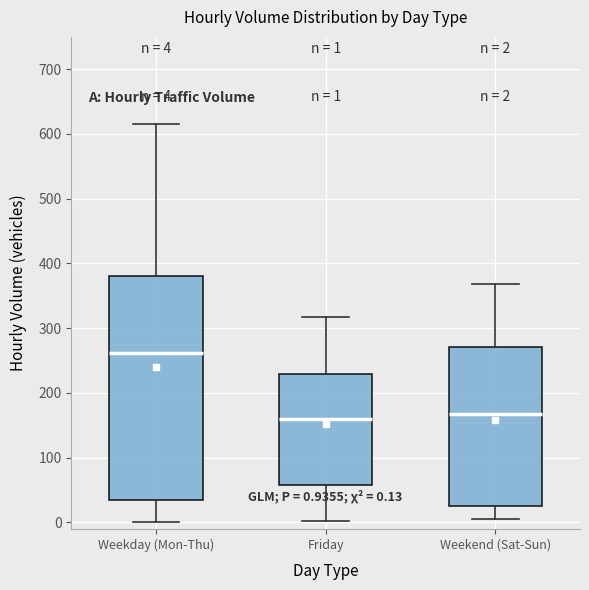

Comparing the boxes themselves (not the whiskers), which one is the tallest?

Weekday (Mon-Thu)